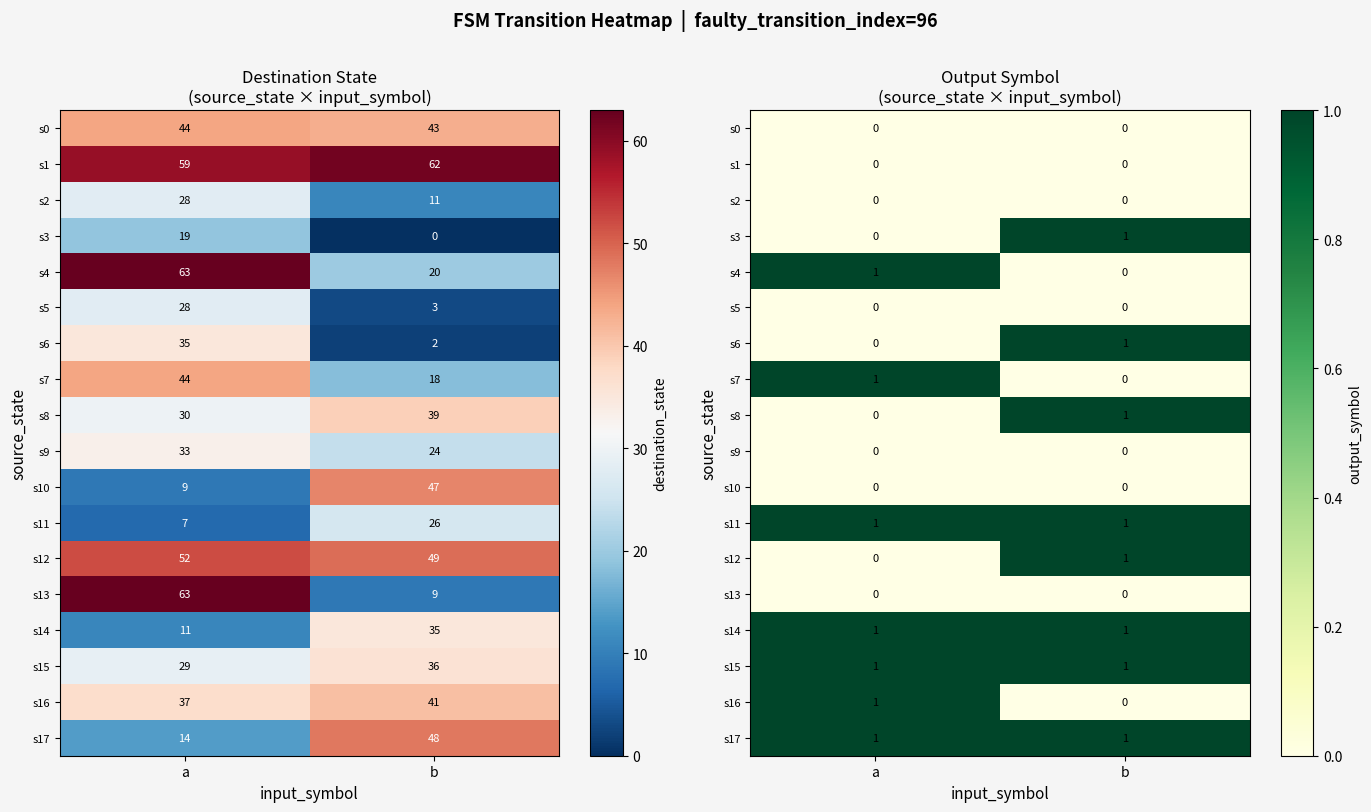

Which category has the highest value across all series?

b